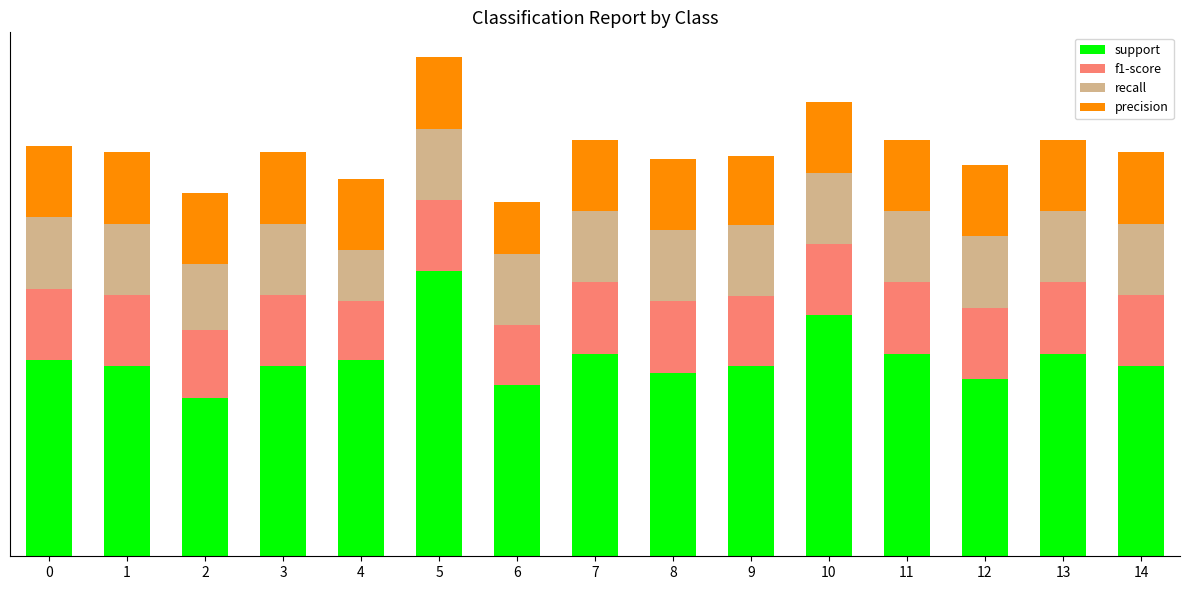

Does the chart contain stacked bars?

Yes